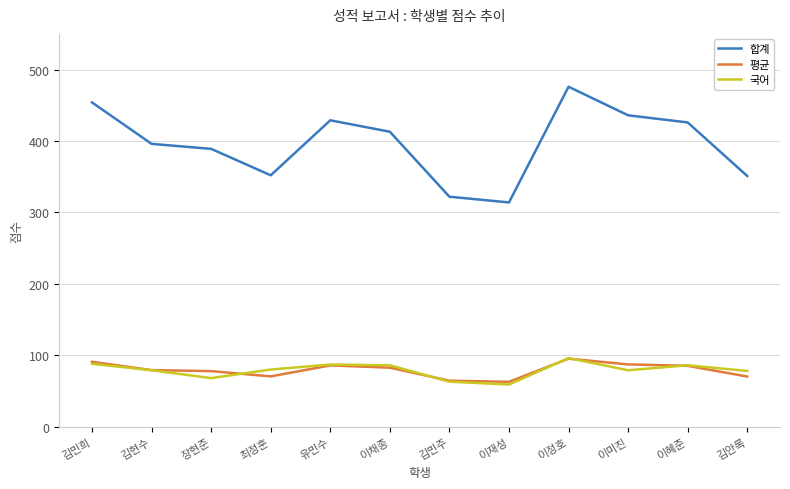

What are all the series names shown in the legend?

합계, 평균, 국어